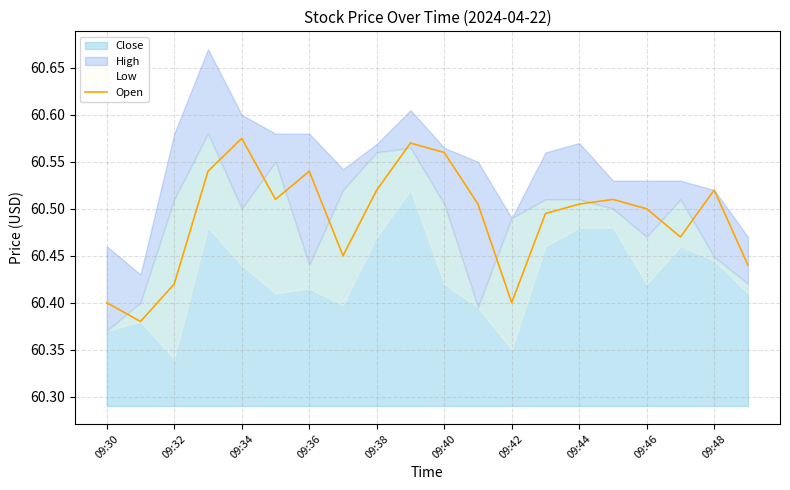

Is it true that Open equals 103.7 at 09:46?

False